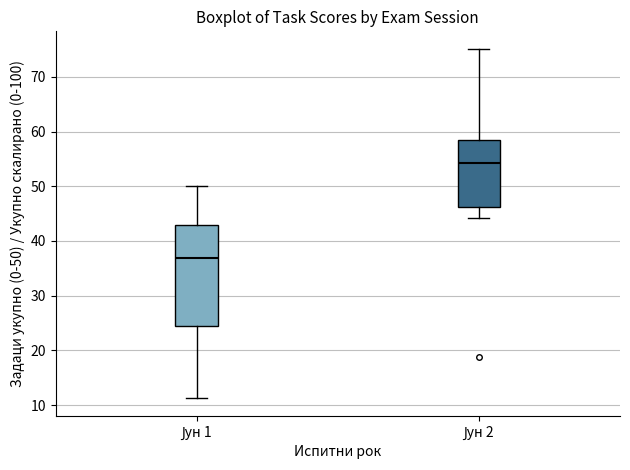

Reading left to right, read every box against the y-axis: the position of its median line, the range the box covers, and the ends of its whiskers. The values are not printed on the chart, so give them approximately, as read against the axis.

Јун 1: median 37, box 24 to 43, whiskers 11 to 50
Јун 2: median 54, box 46 to 58, whiskers 44 to 75